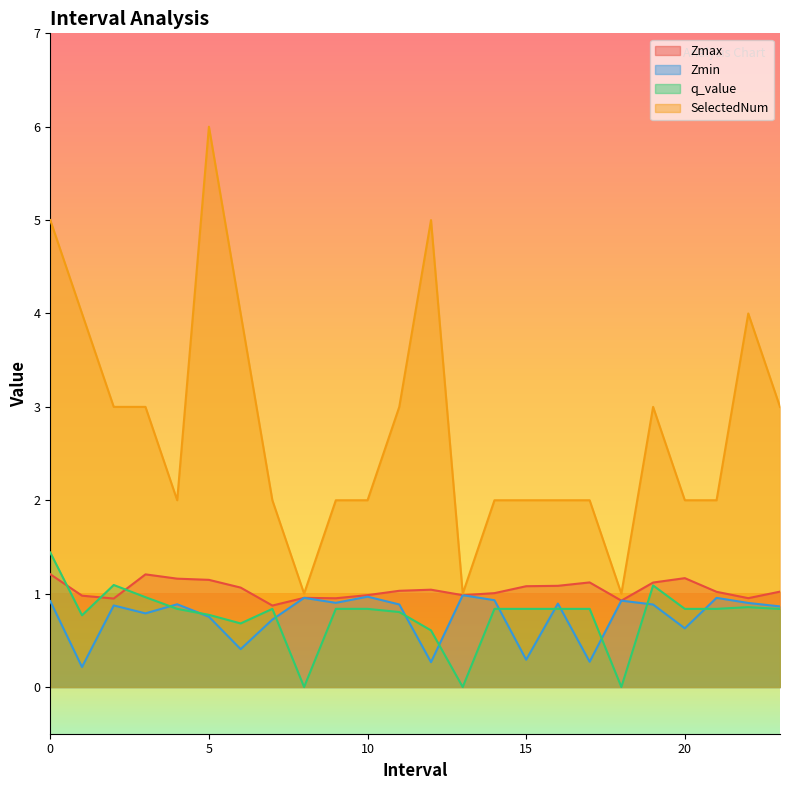

What is the value of the q_value point at the 3rd from the left?

1.1